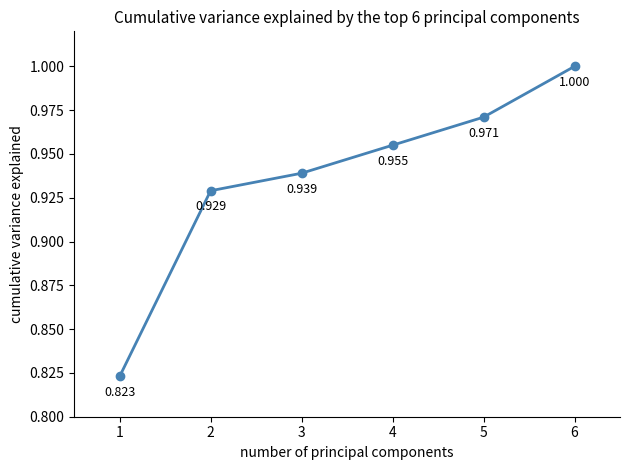

How many lines are shown in the chart?

1